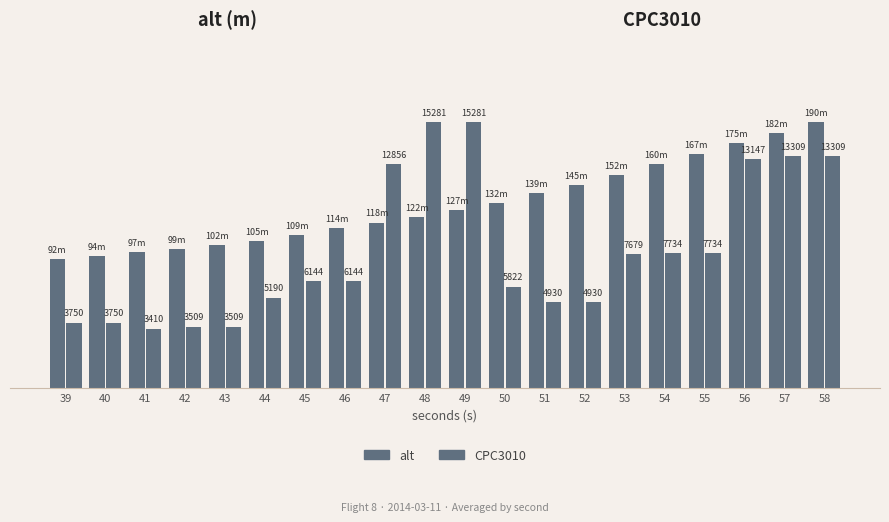

At 47, list the series in order from largest to smallest.

CPC3010, alt